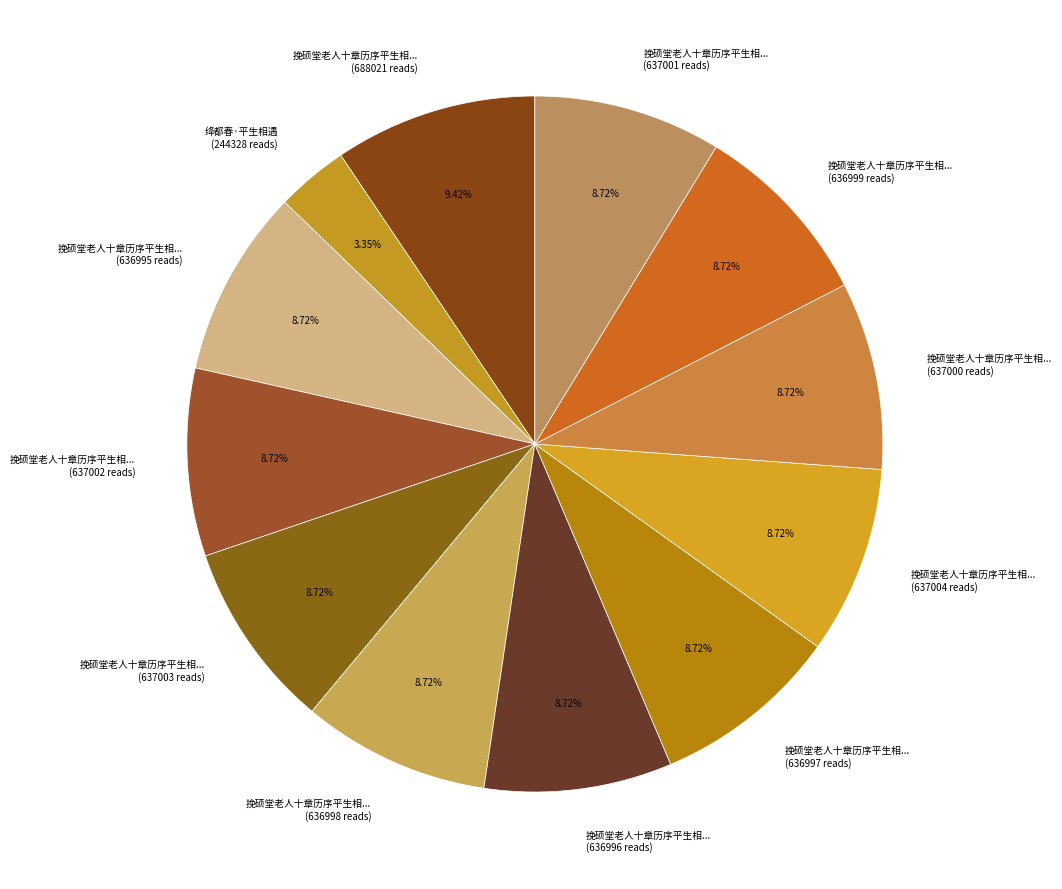

Do 挽硕堂老人十章历序平生相... (636996 reads) and 挽硕堂老人十章历序平生相... (637004 reads) together represent more than half of the pie?

No